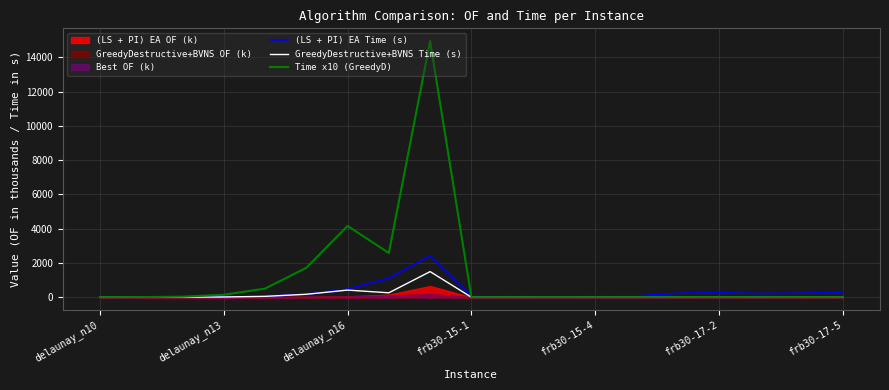

Is it true that (LS + PI) EA Time (s) equals 977.0 at 8?

False